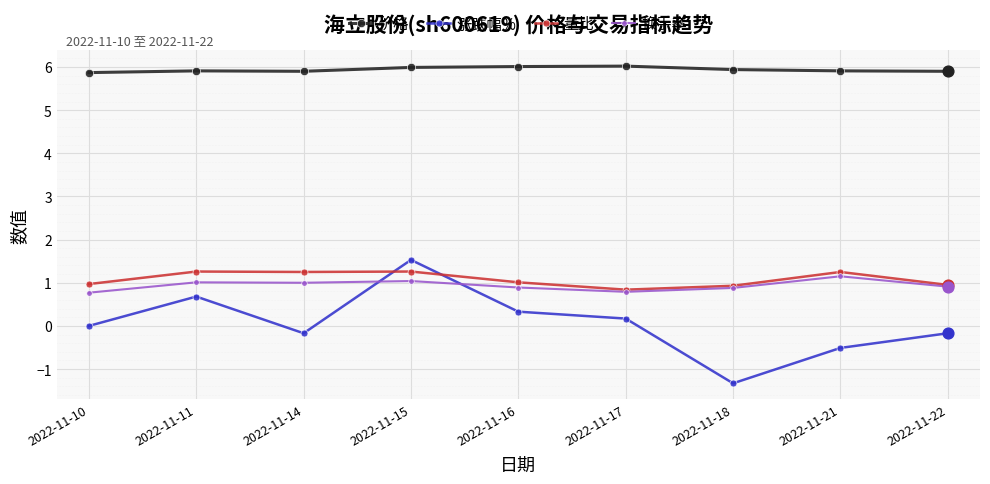

At how many categories does at least one series exceed 5?

9